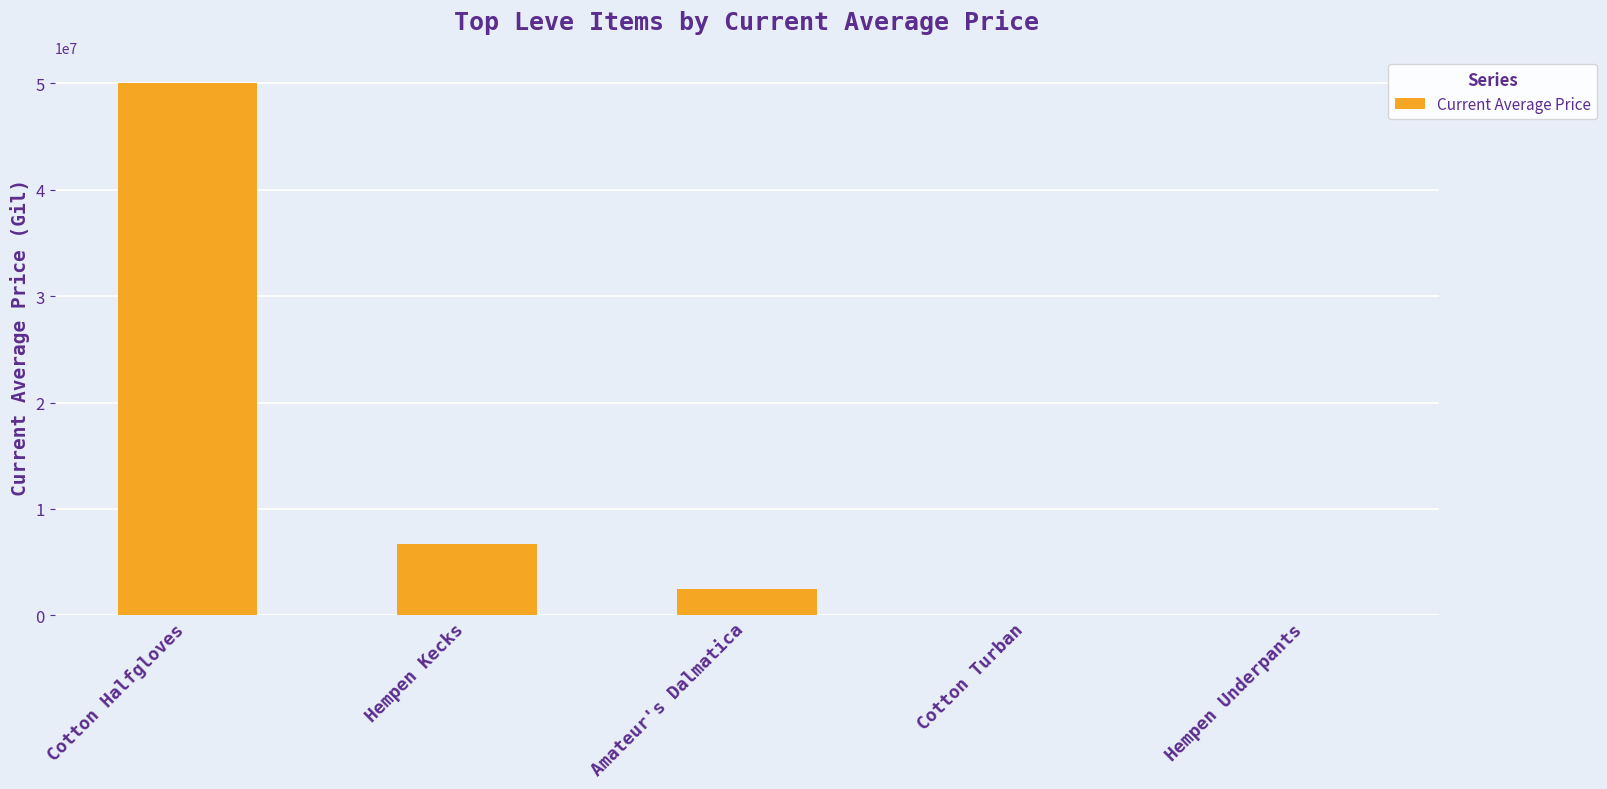

Where is the data nearest to the value 25001658?

Hempen Kecks